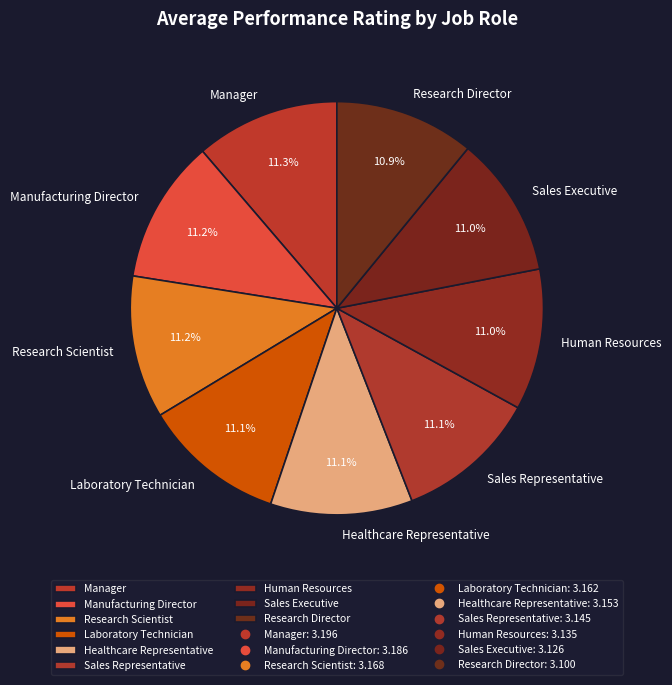

Approximately how many times larger is the value at Healthcare Representative compared to Research Director?

1.0